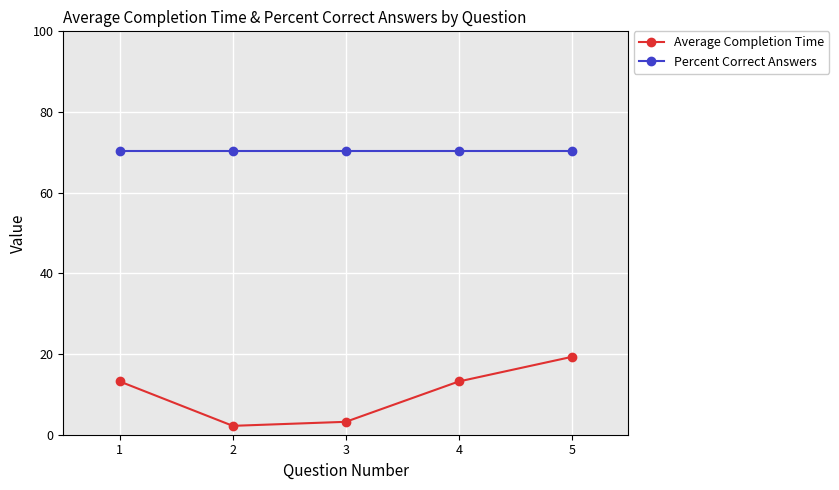

Which series has the largest range (max minus min)?

Average Completion Time